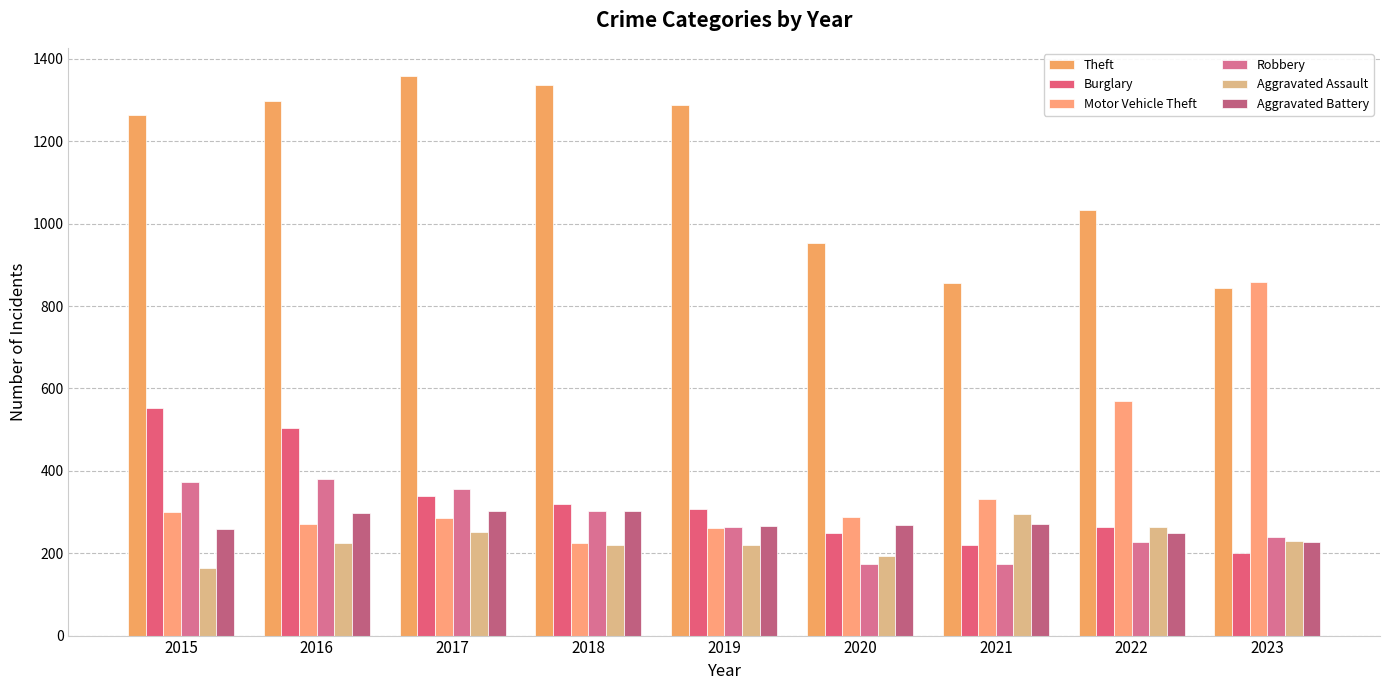

Count the number of data series in this chart.

6